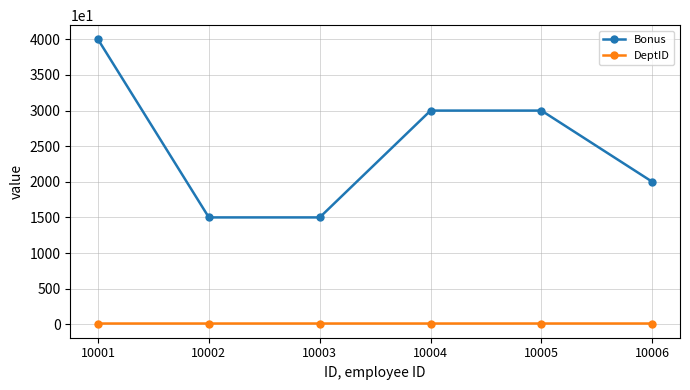

Does the chart have visible grid lines?

Yes